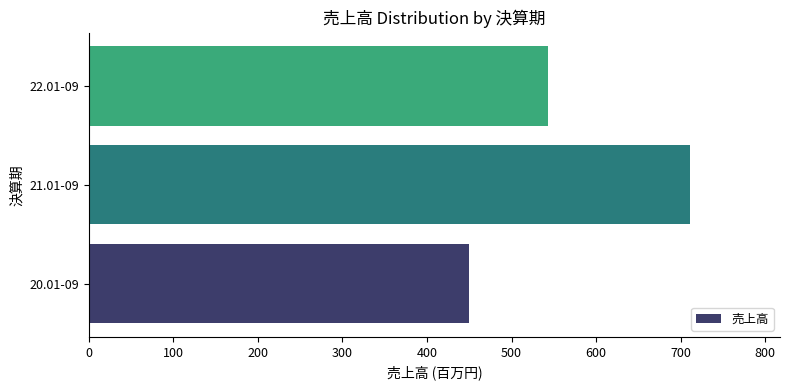

Is it true that the value at 20.01-09 is 450?

True